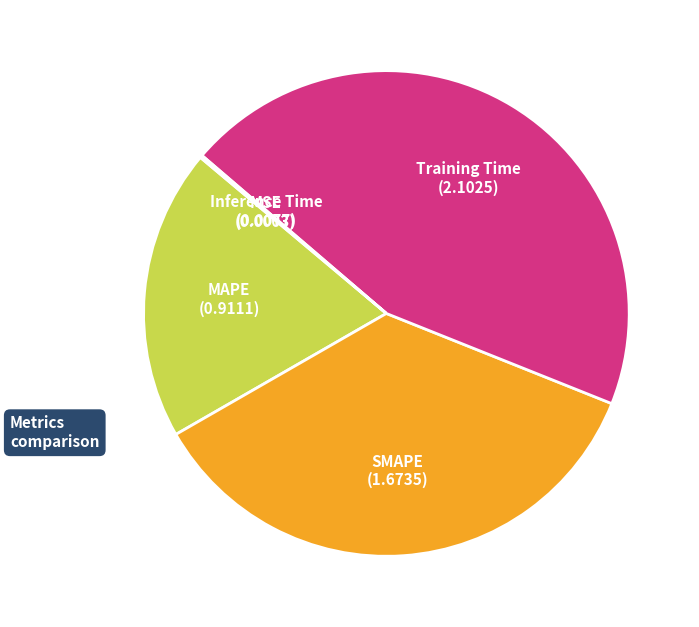

Is there a majority slice in this chart?

No